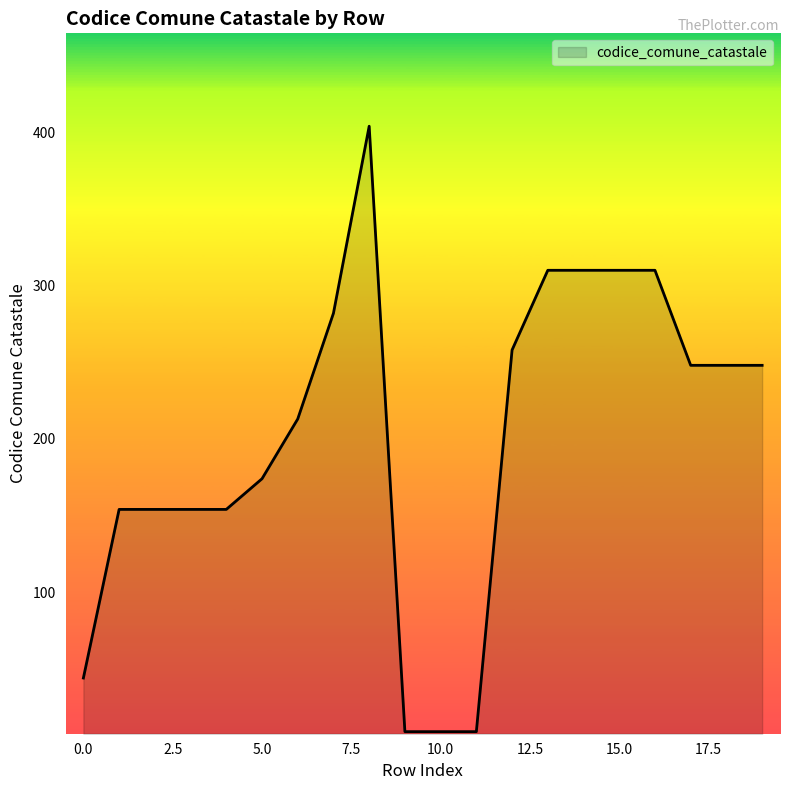

What is the maximum value shown in the chart?

404